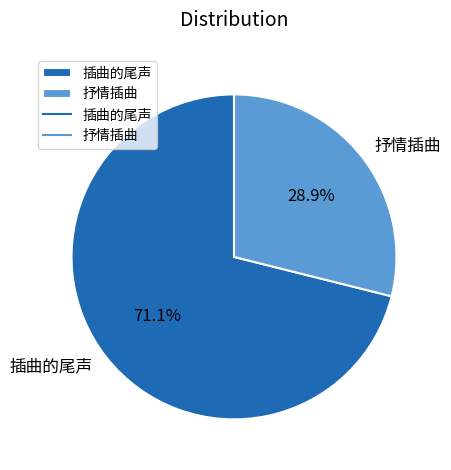

To the nearest percent, what is the difference between the 抒情插曲 and 插曲的尾声 slice percentages?

42%